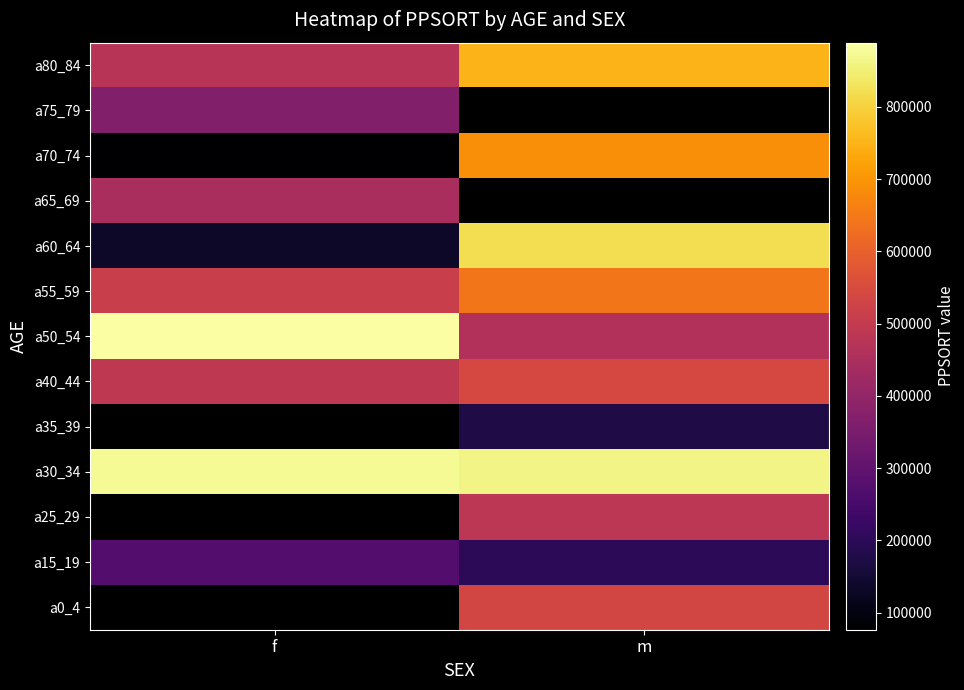

Between f and m, which is larger?

m